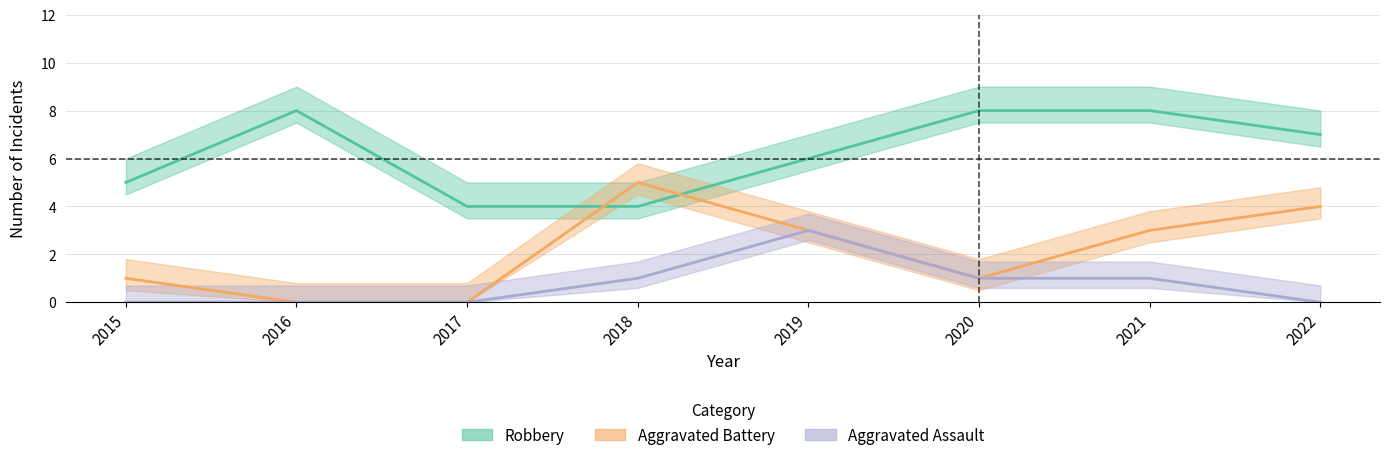

What is the difference between the maximum and minimum values in the Aggravated Battery series?

5